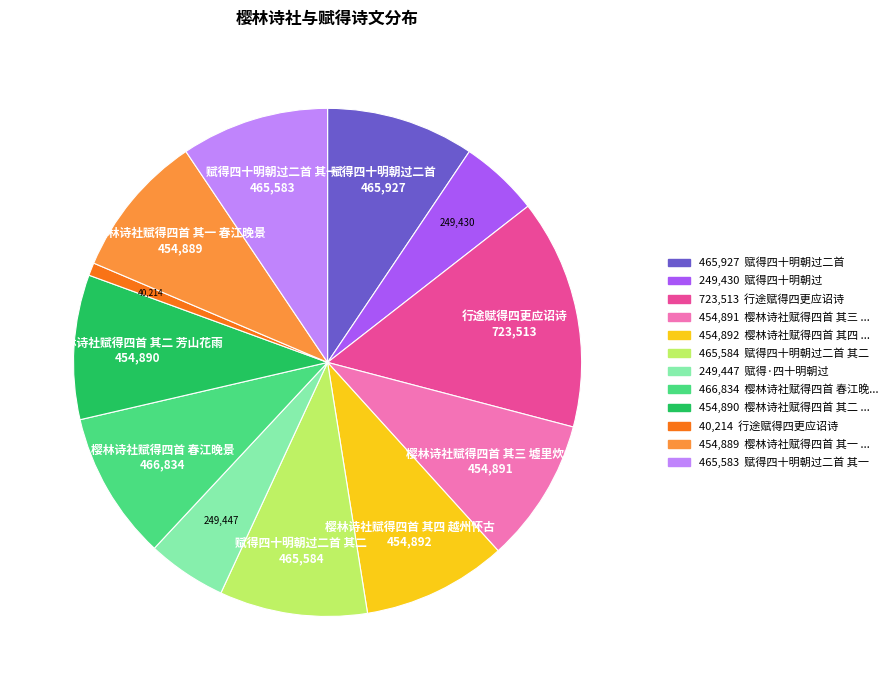

Is there a majority slice in this chart?

No